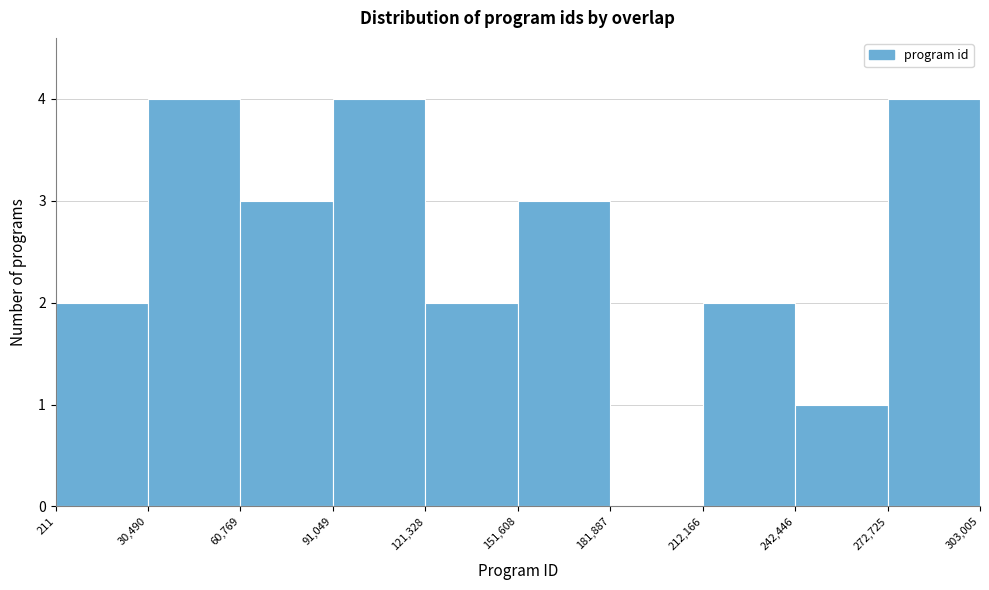

Reading left to right, list every bar in this chart as the range it spans on the x-axis followed by its height. The values are not printed on the chart, so give them approximately, as read against the axis.

211 to 30,490: 2
30,490 to 60,769: 4
60,769 to 91,049: 3
91,049 to 121,328: 4
121,328 to 151,608: 2
151,608 to 181,887: 3
181,887 to 212,166: 0
212,166 to 242,446: 2
242,446 to 272,725: 1
272,725 to 303,005: 4